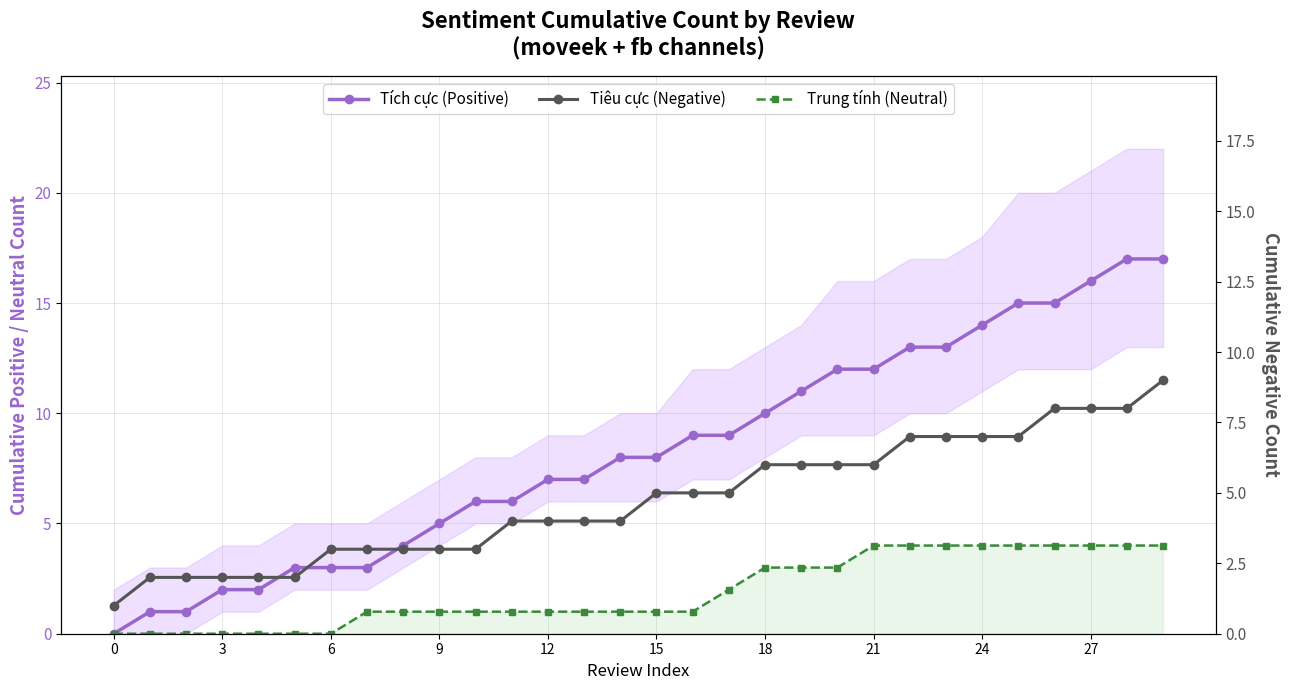

What is the difference between the highest and lowest values at 19?

8